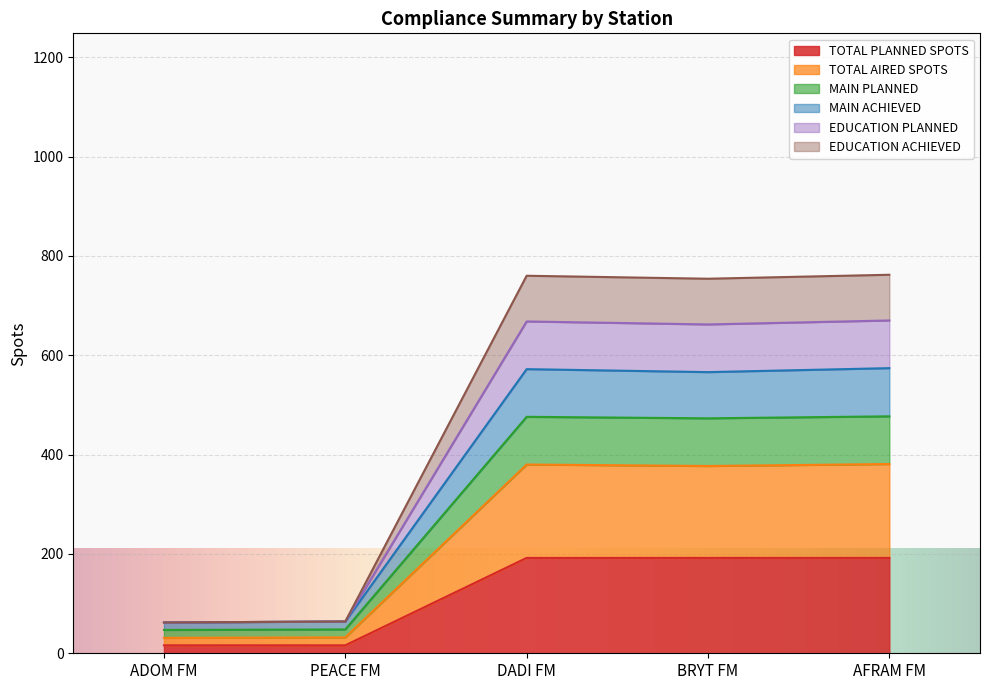

Does the chart display data point markers on the line(s)?

No